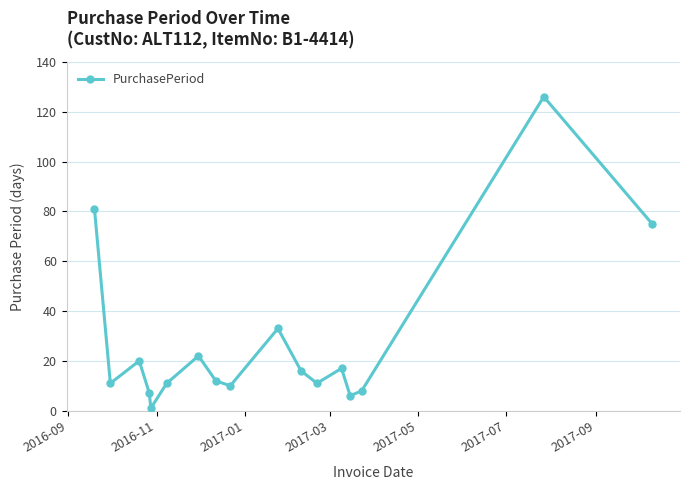

What is the maximum value shown in the chart?

126